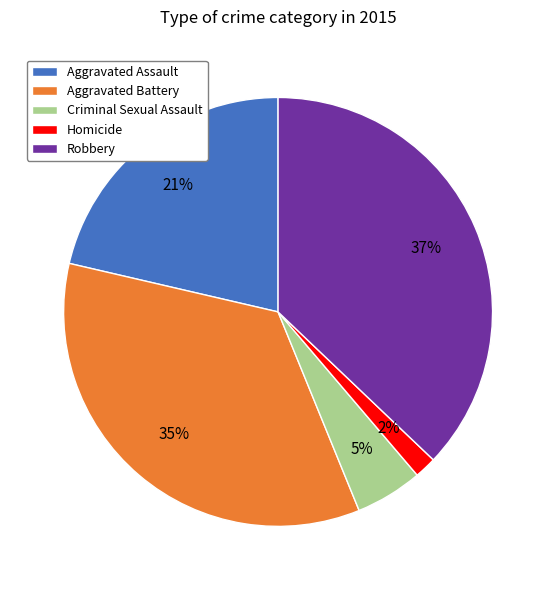

The Homicide slice represents 2% of the pie. True or false?

True